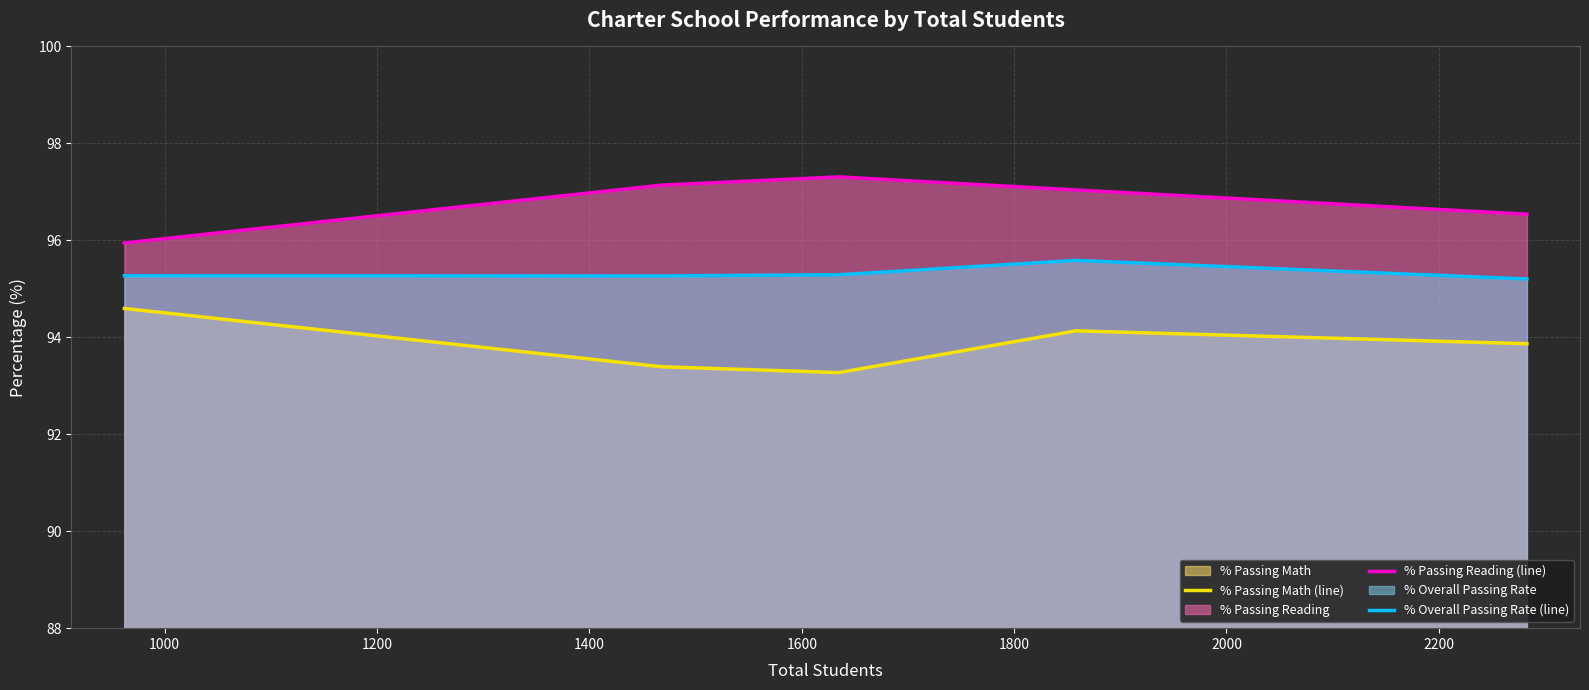

True or false: % Passing Reading (line) and % Overall Passing Rate (line) intersect in this chart.

False